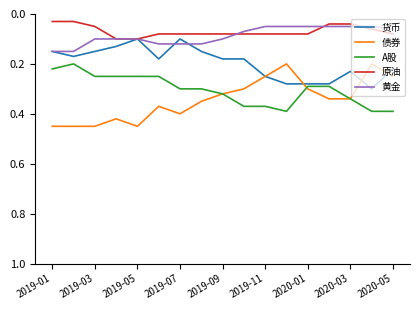

True or false: 原油 and 债券 cross at least once.

False